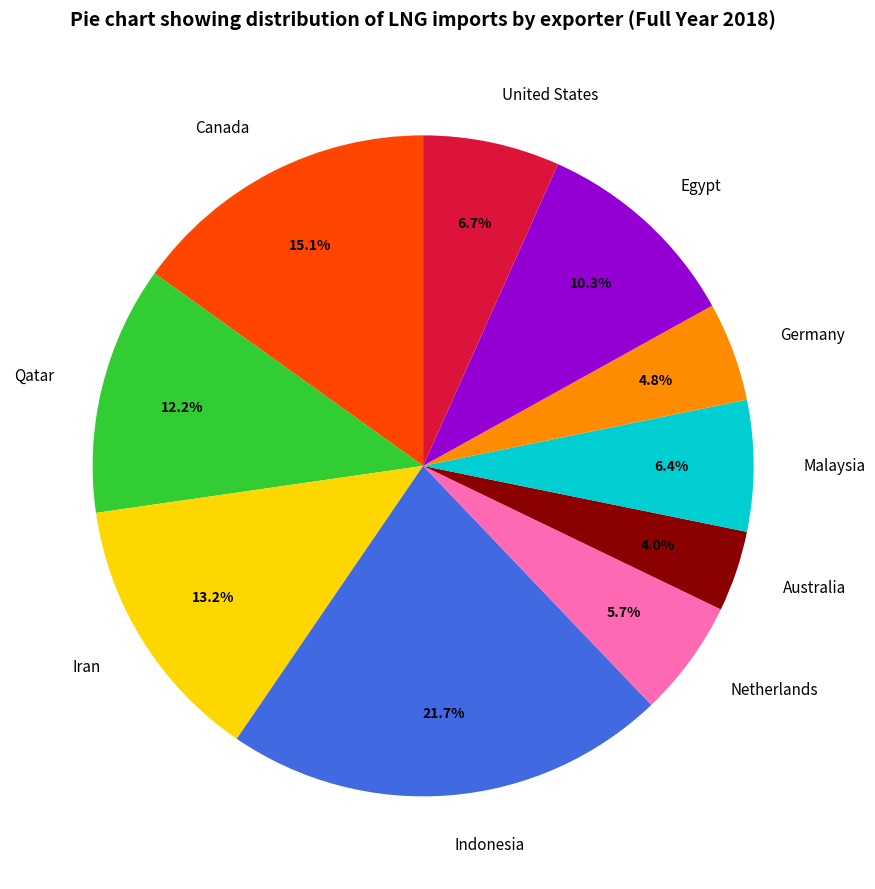

To the nearest percent, what is the difference between the Egypt and Netherlands slice percentages?

5%